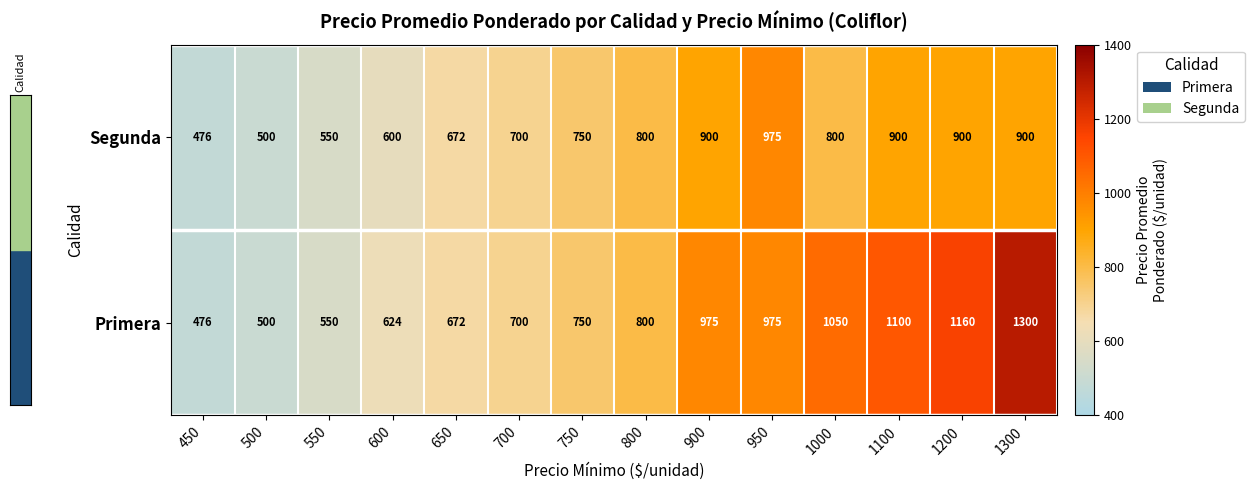

Count the number of data series in this chart.

2